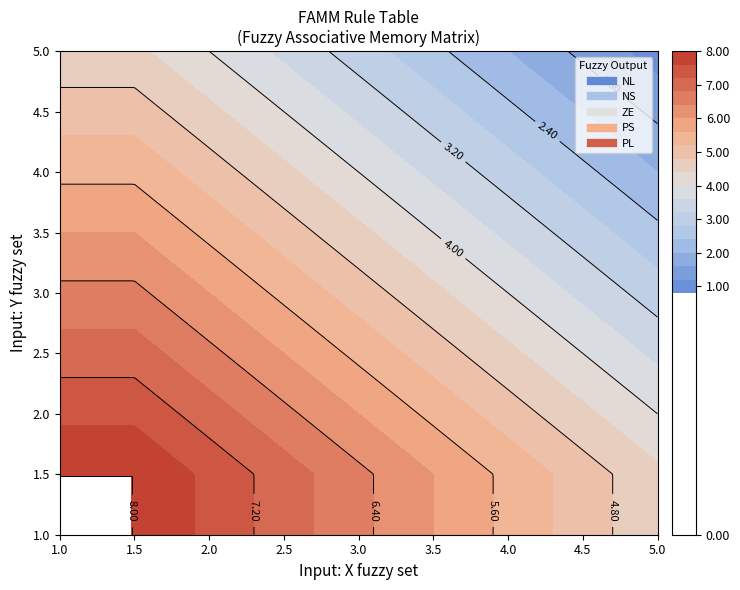

How many ZE values are between 3 and 5?

3